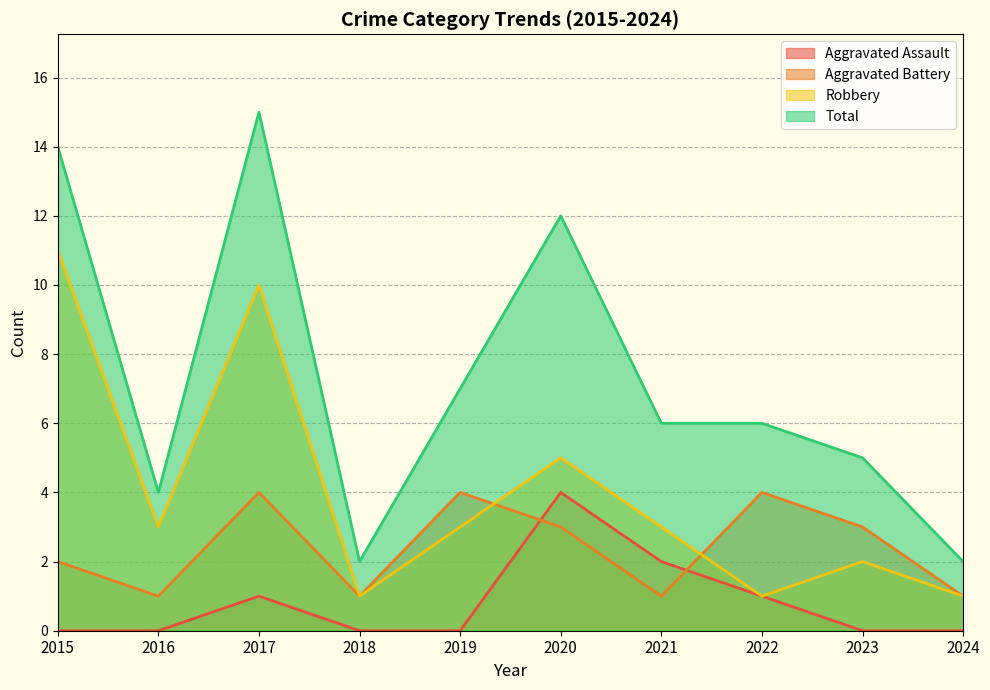

At which category does Total reach its first local valley?

2016